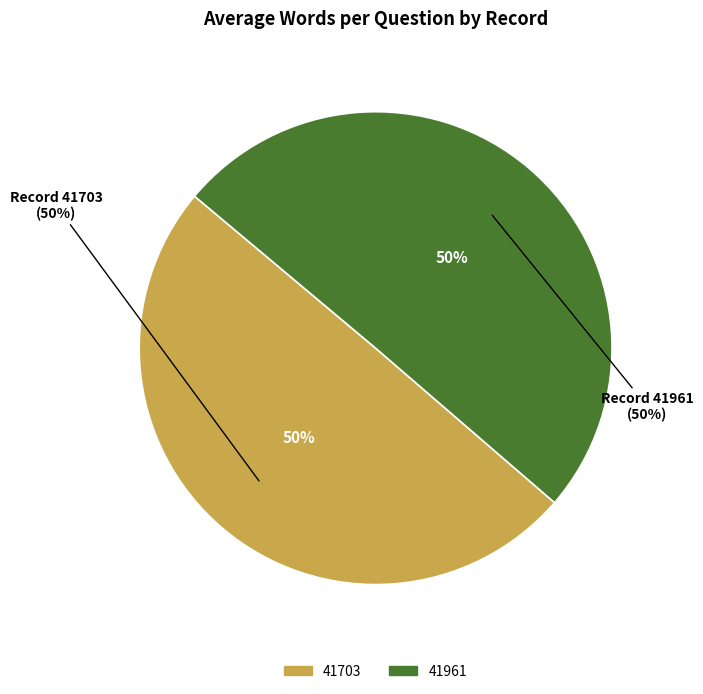

The 41703 slice represents 57% of the pie. True or false?

False